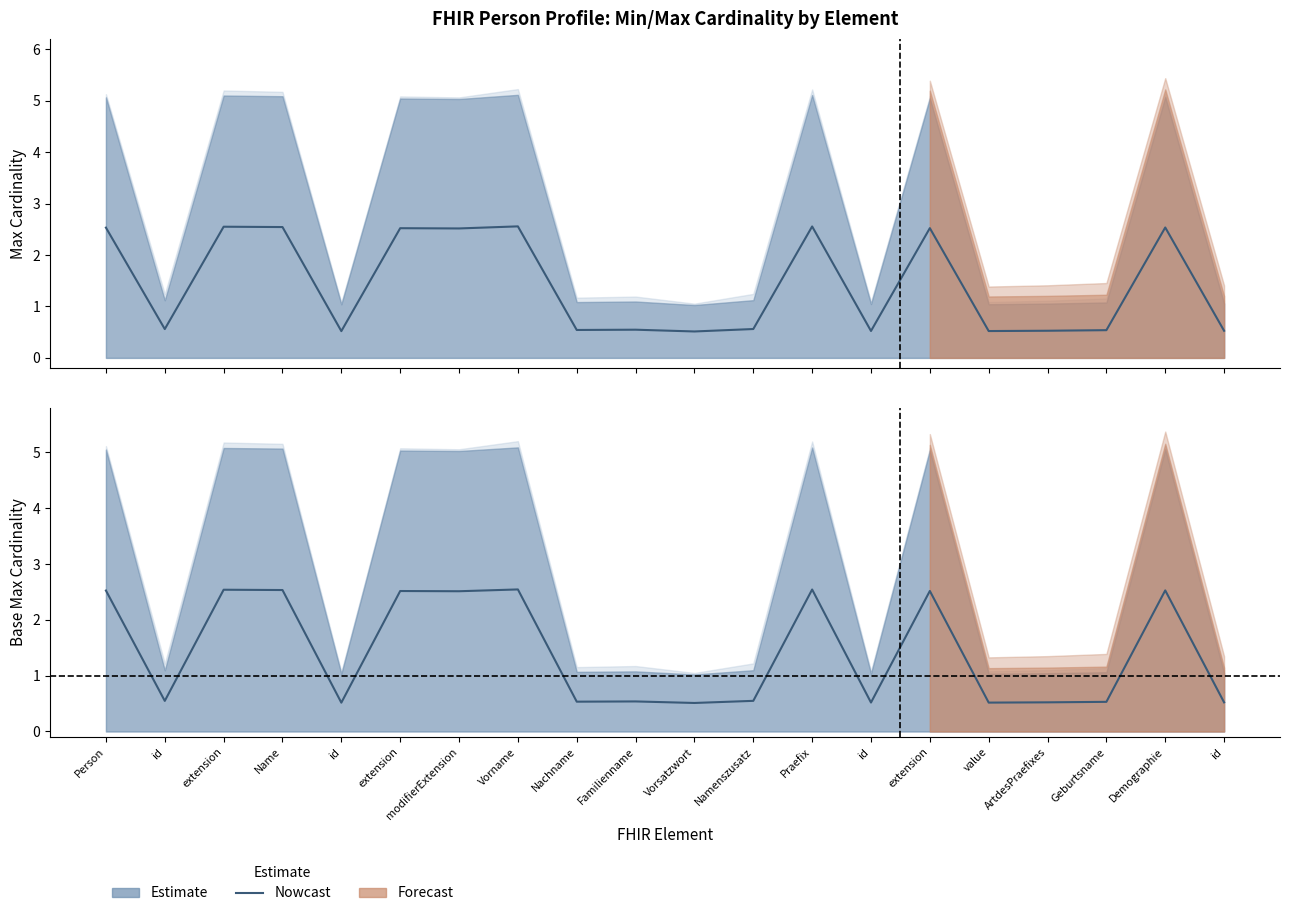

The value at modifierExtension is 3.9. True or false?

False